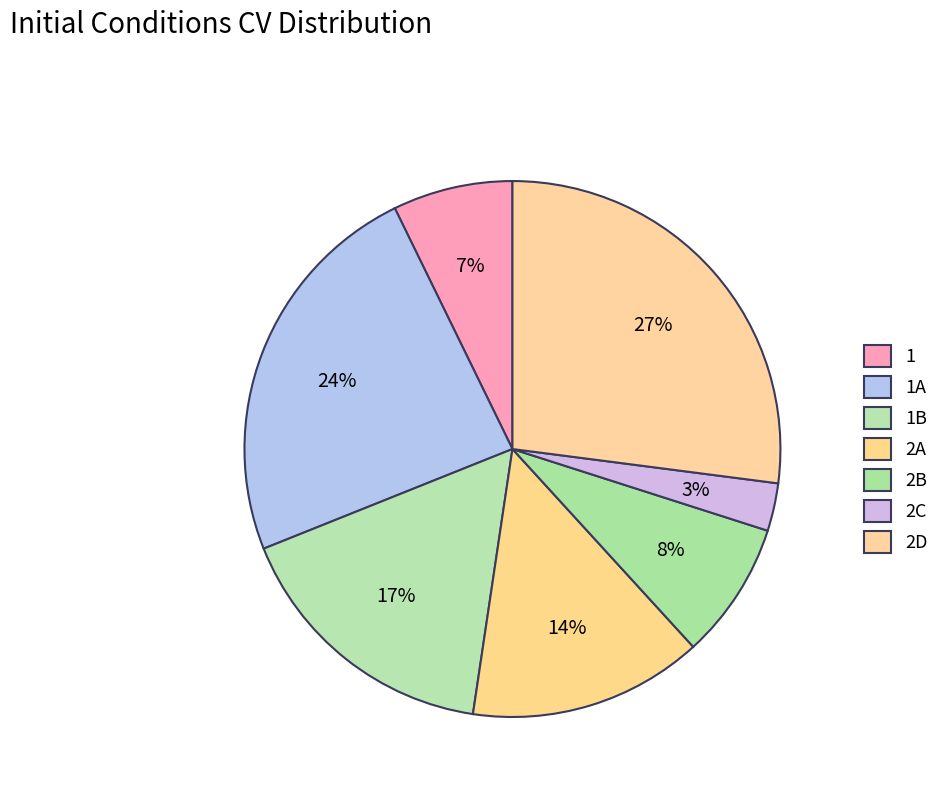

True or false: 1B accounts for 17% of the total.

True